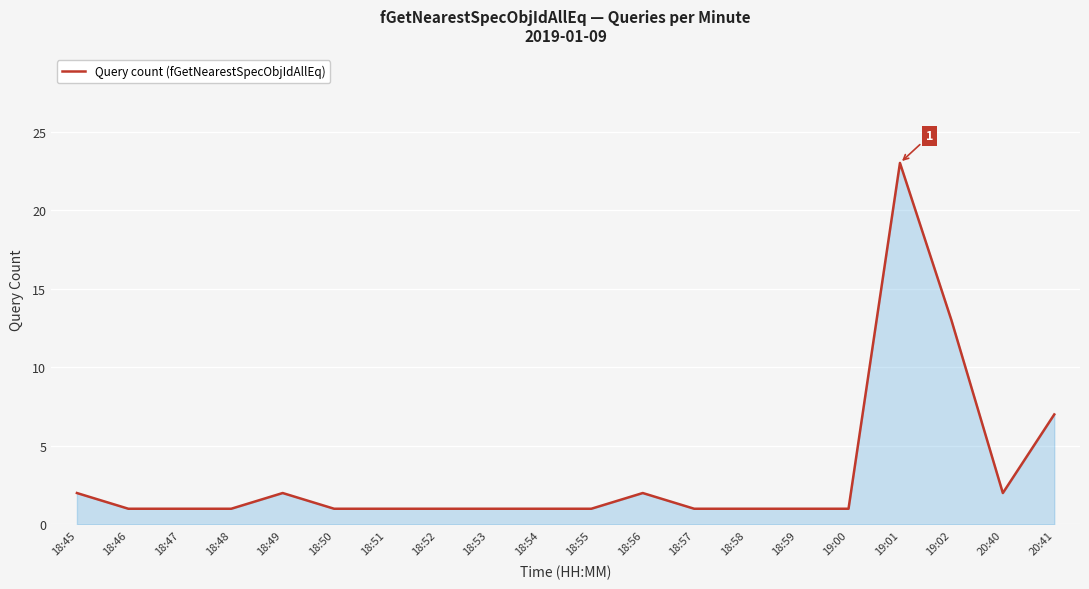

The value at 18:46 is 2. True or false?

False